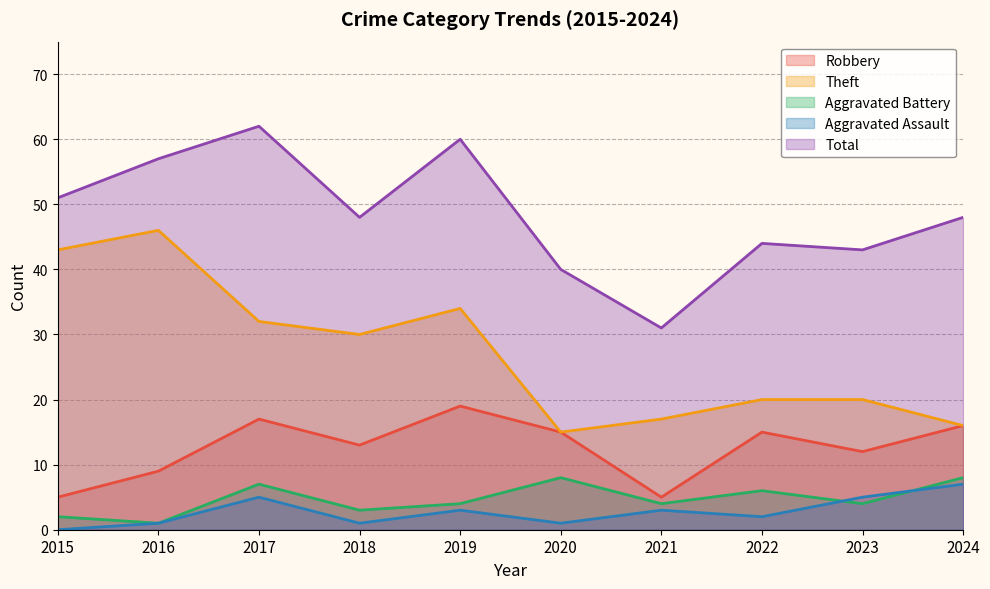

True or false: Robbery has a value of 8 at 2021.

False